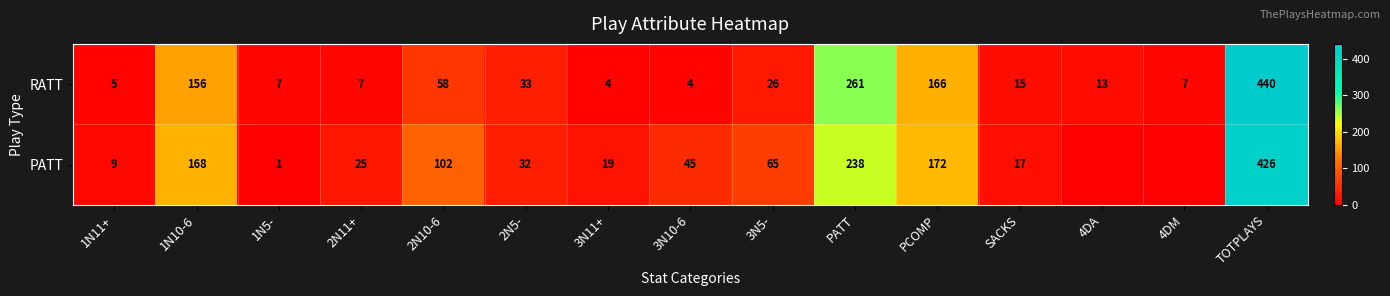

Between 1N5- and 2N5-, which series saw the biggest shift?

PATT